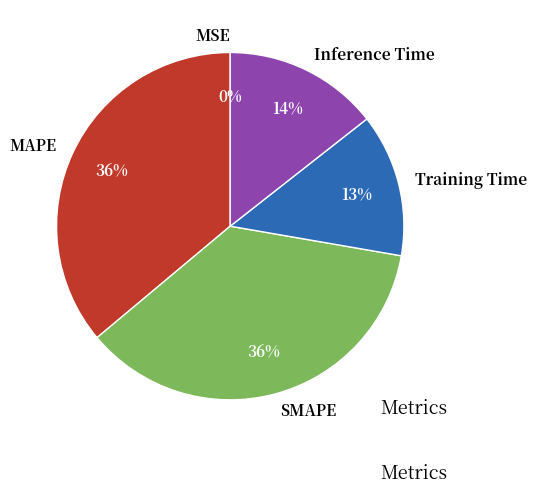

To the nearest percent, what is the difference between the largest and smallest slice percentages?

36%